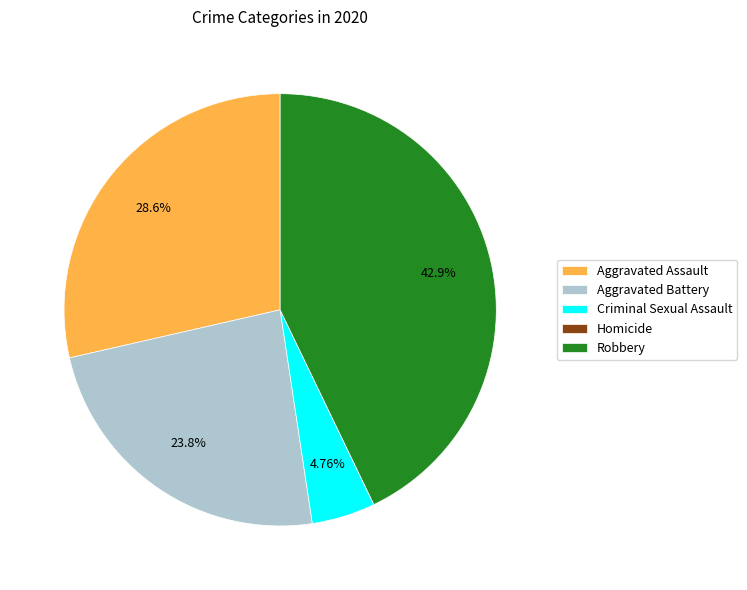

Which slice is the largest?

Robbery